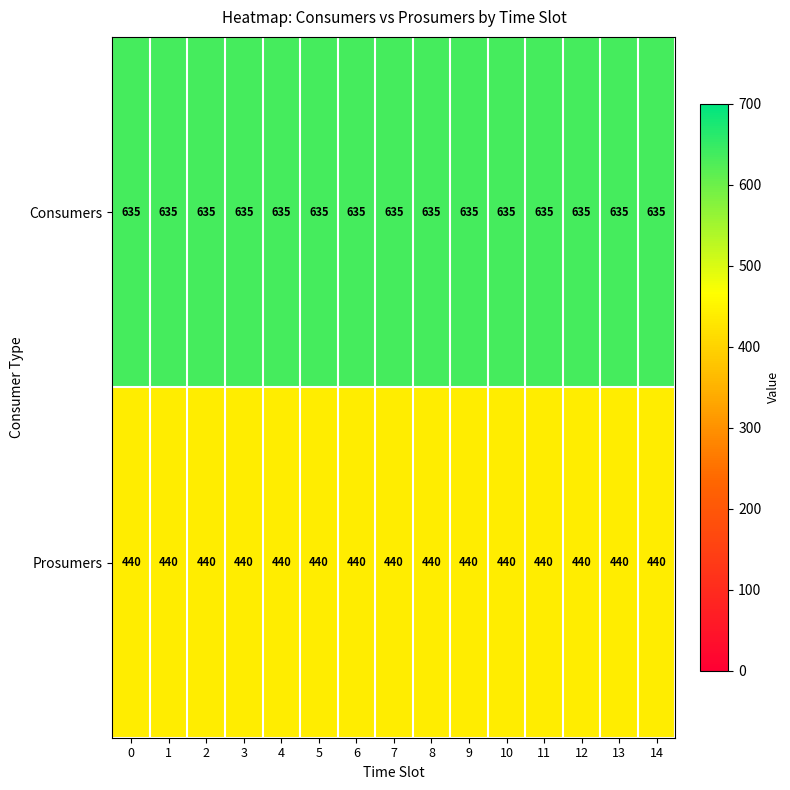

What is the approximate value of Prosumers at 0?

440